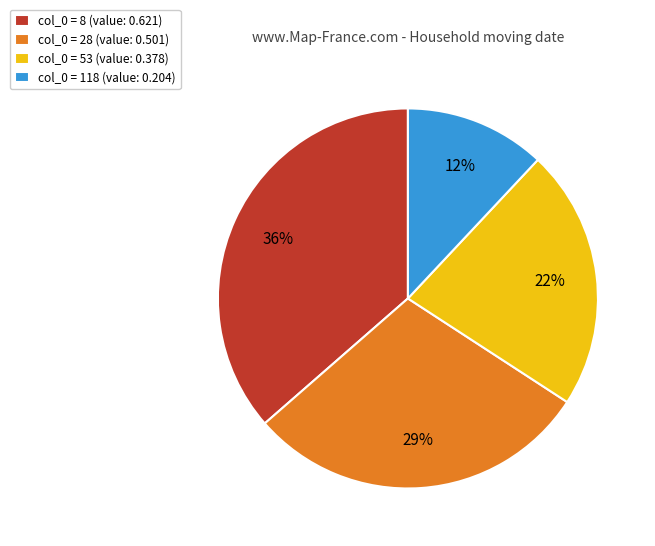

Is the sum of col_0 = 53 (value: 0.378) and col_0 = 28 (value: 0.501) greater than half?

Yes